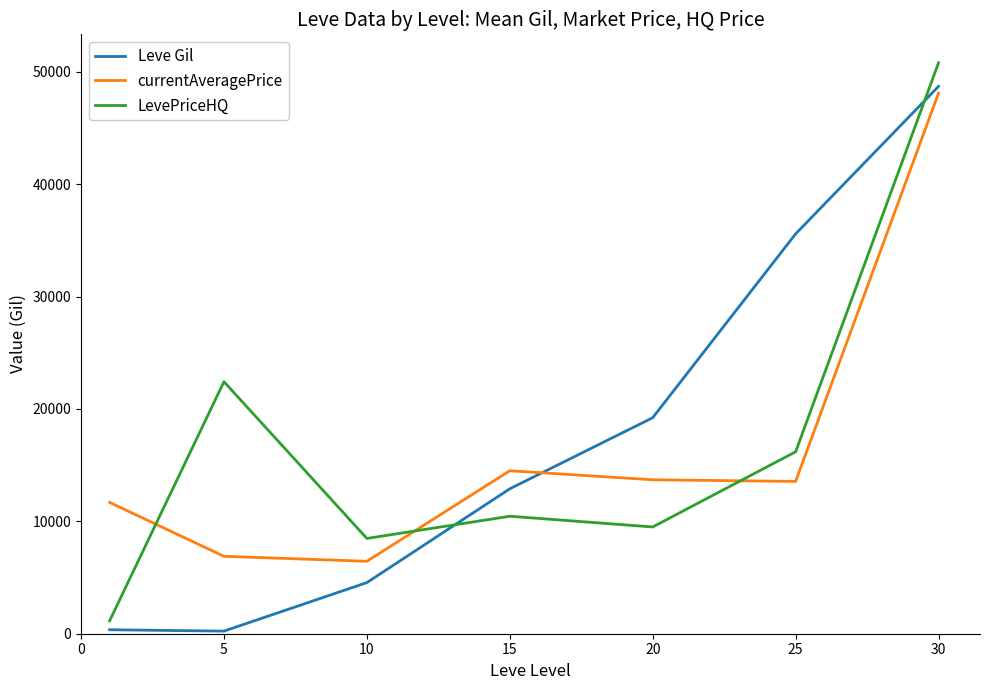

Count the number of categories in the chart.

7